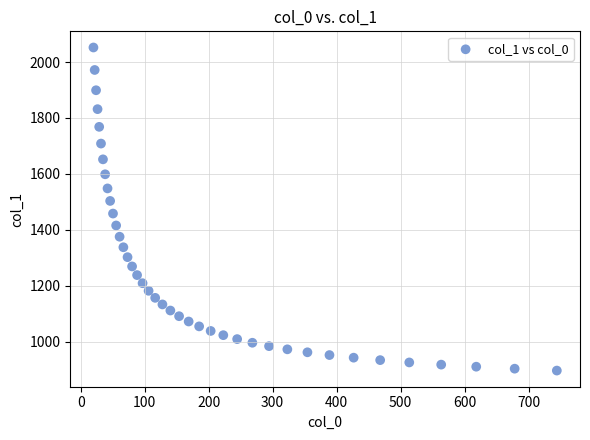

What is the range of X values (max minus min)?

723.9